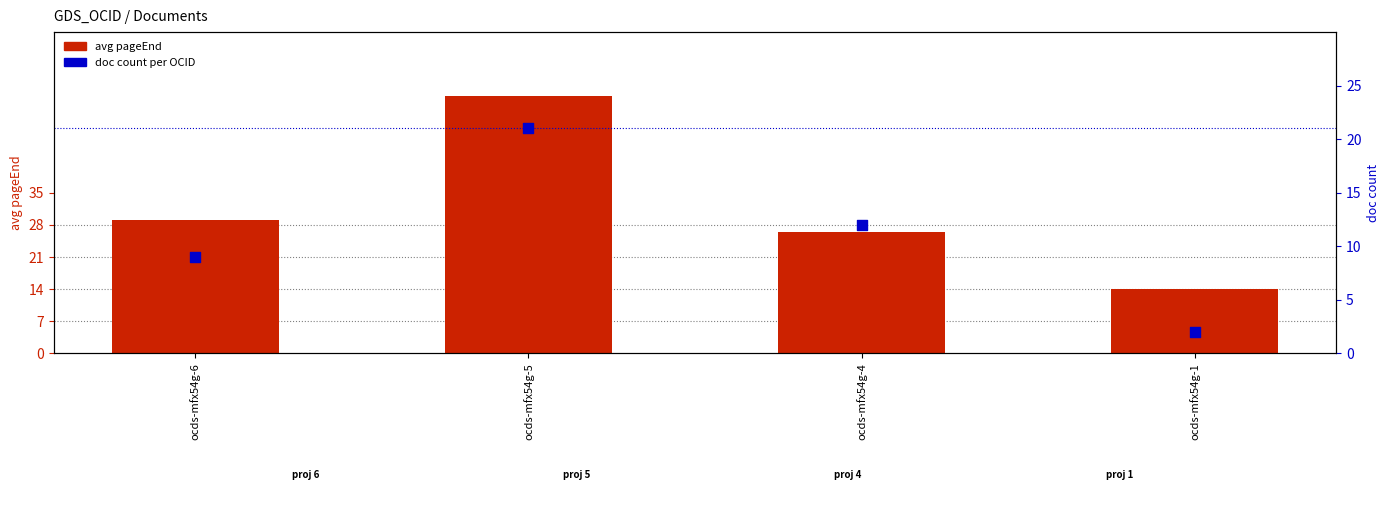

Is the value of doc count at ocds-mfx54g-5 greater than the value of avg pageEnd at ocds-mfx54g-4?

No